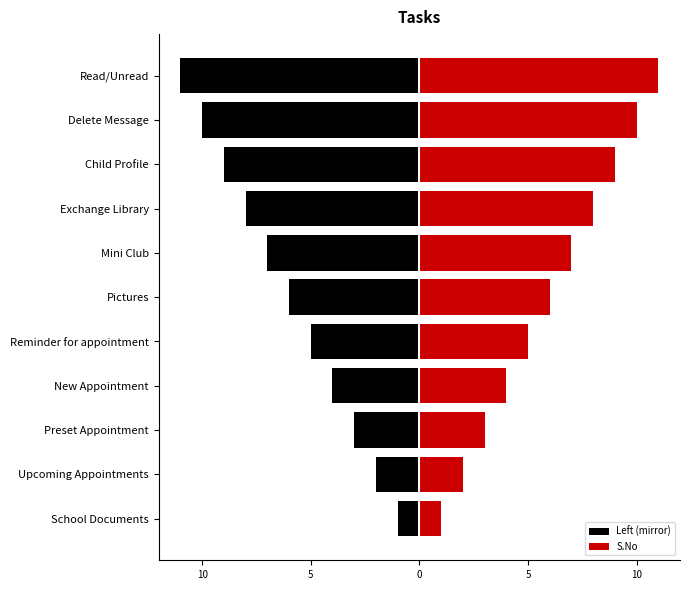

How many bars are there in total?

22